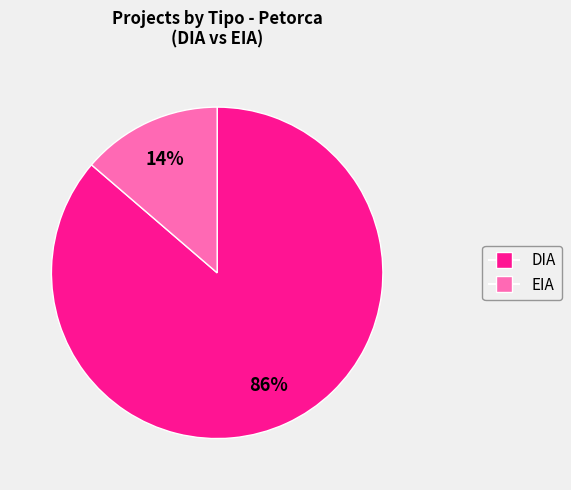

Is it true that EIA is 1% of the pie?

False